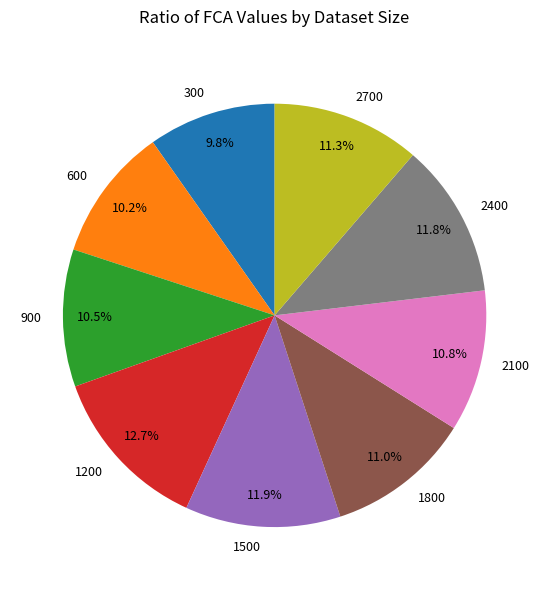

True or false: 1800 accounts for 11% of the total.

True